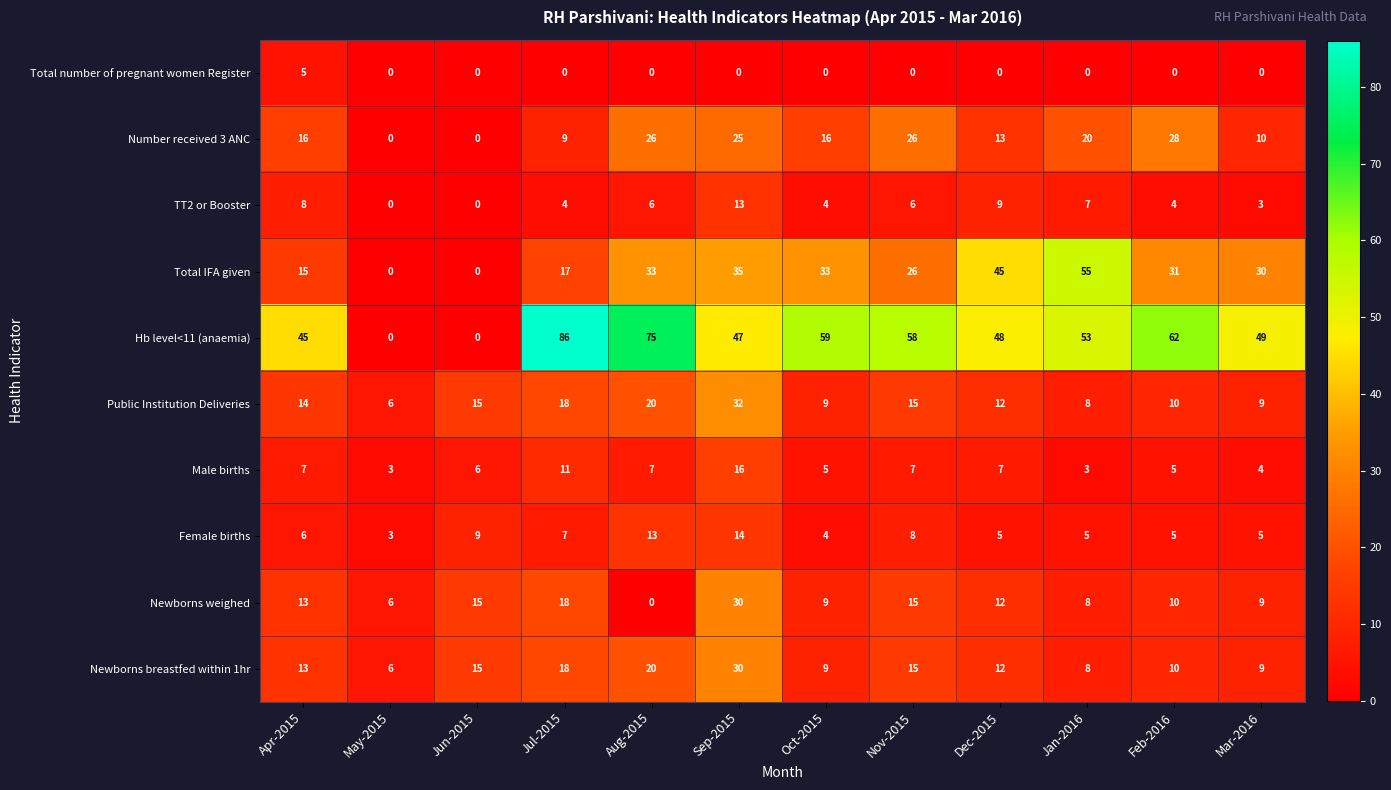

What is the total value across all series at Jun-2015?

60